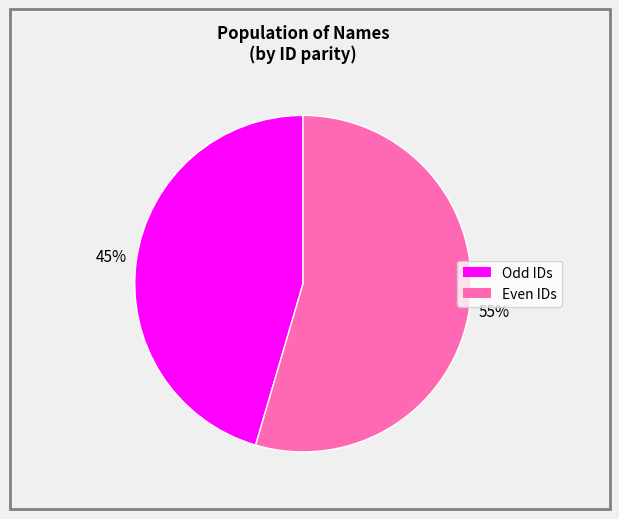

Is there any slice that represents more than half of the pie?

Yes